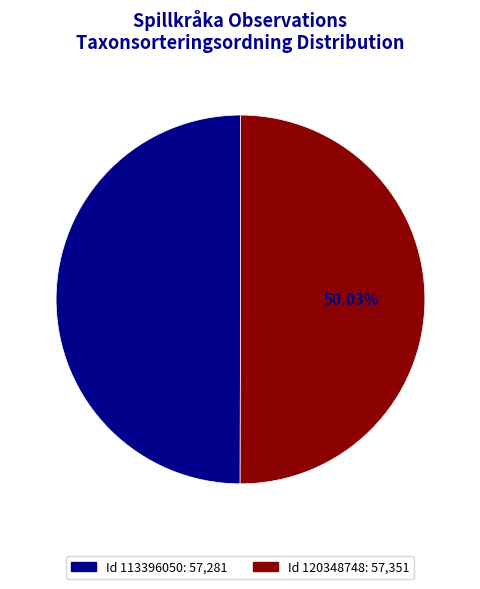

Is there any slice that represents more than half of the pie?

Yes